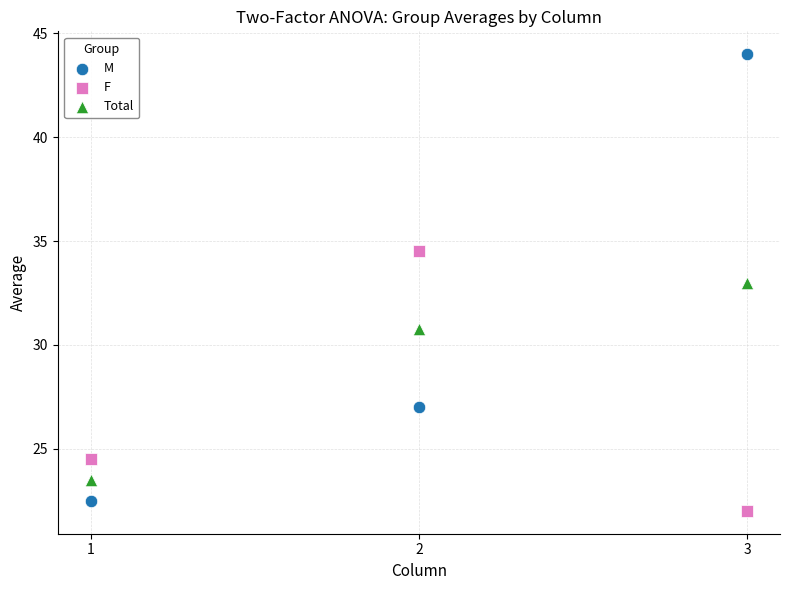

What is the X range (max minus min) for the scatter plot?

2.0